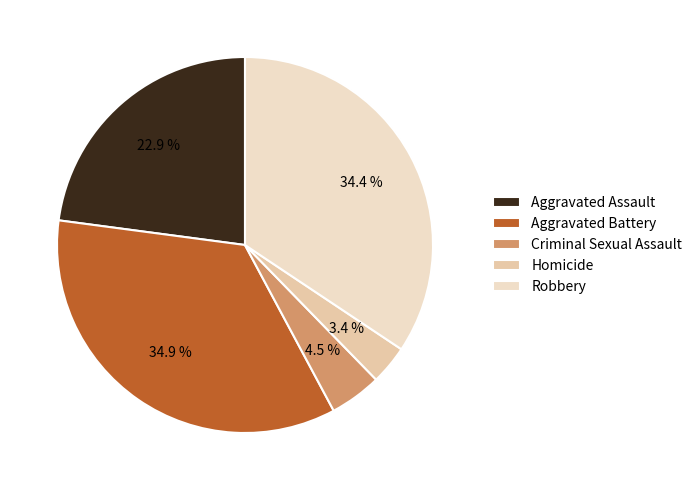

What percentage do Aggravated Battery and Homicide together represent?

38.3%